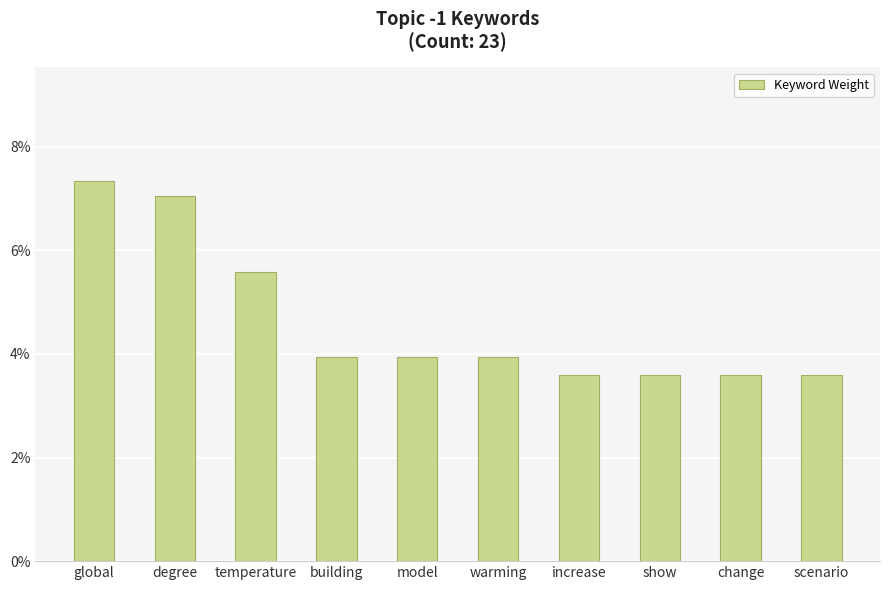

At which label is the value closest to 0?

increase